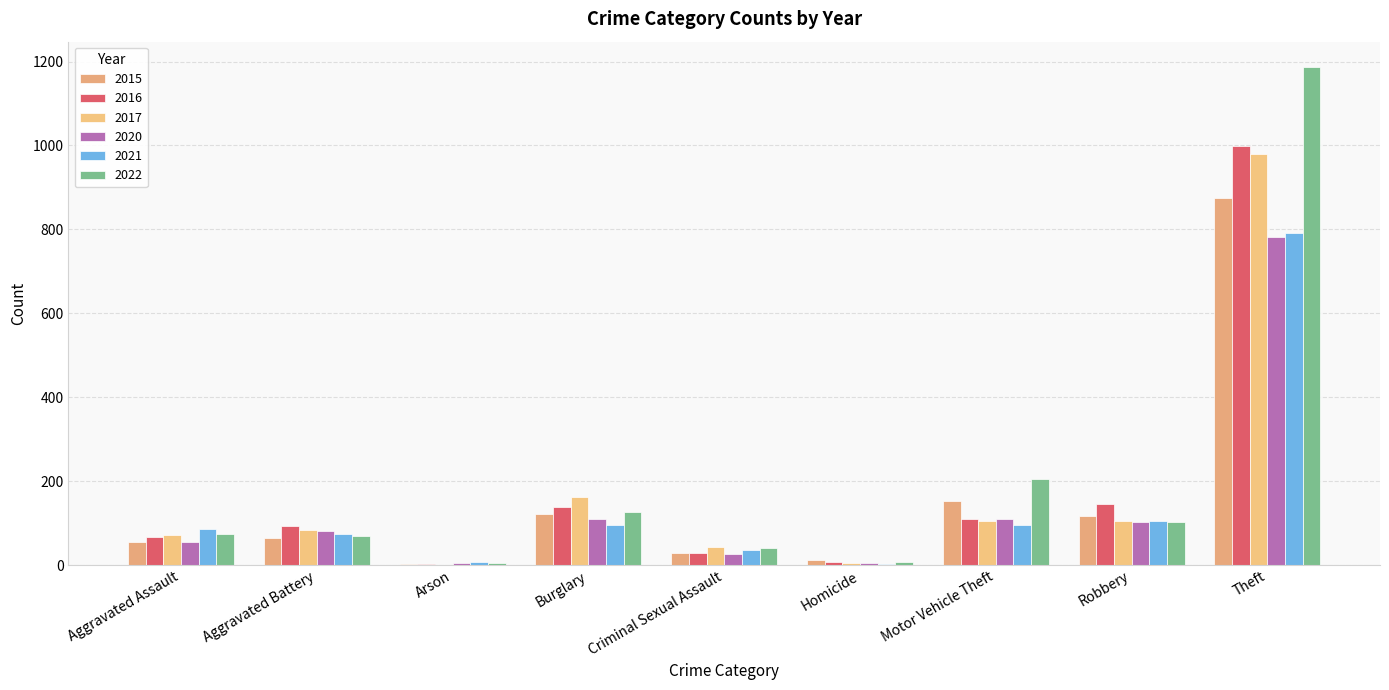

Rank the categories by 2016 value from lowest to highest.

Arson, Homicide, Criminal Sexual Assault, Aggravated Assault, Aggravated Battery, Motor Vehicle Theft, Burglary, Robbery, Theft